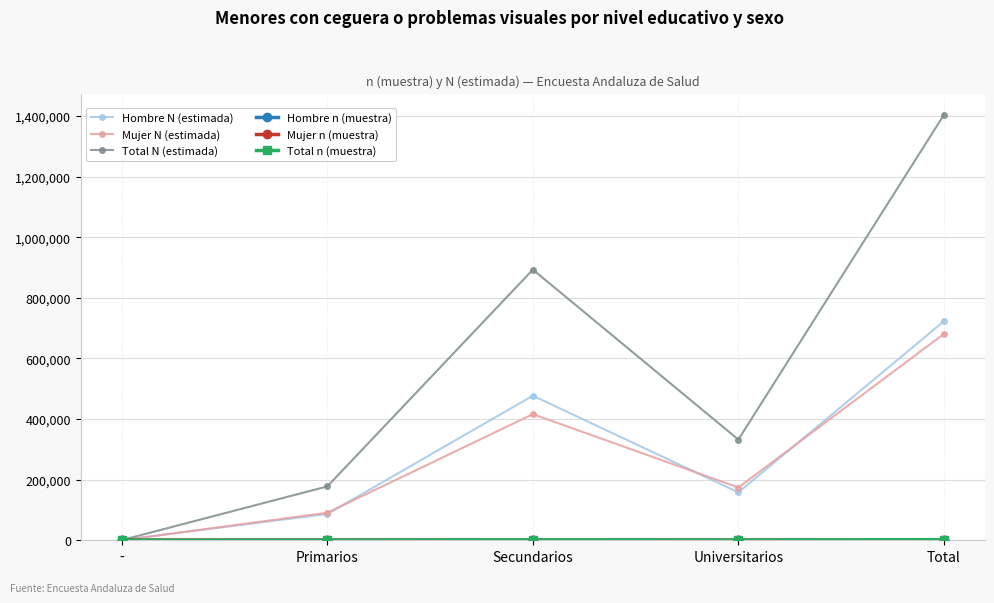

True or false: Mujer N (estimada) has more than 2 interior local peaks.

False